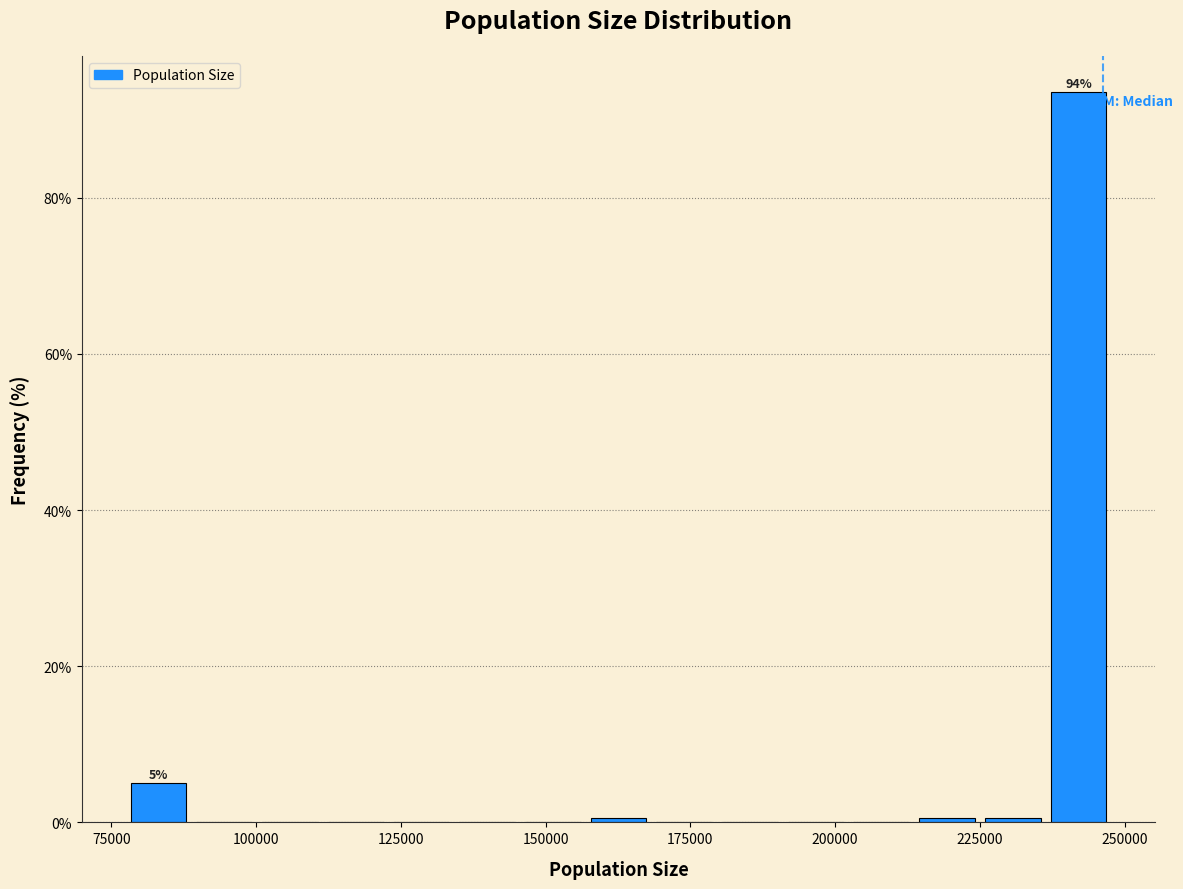

Read against the x-axis, roughly where is the centre of the tallest bar?

240000